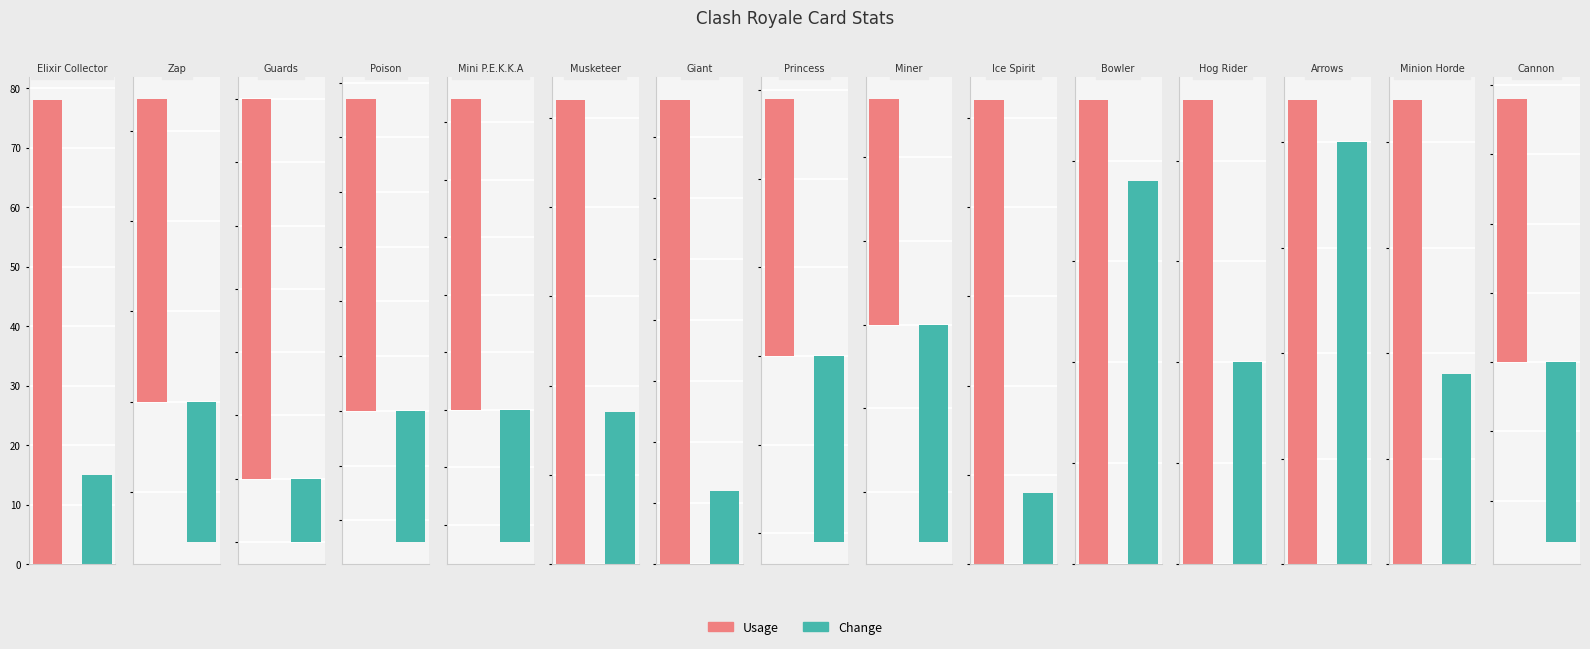

What are all the series names shown in the legend?

Usage, Change